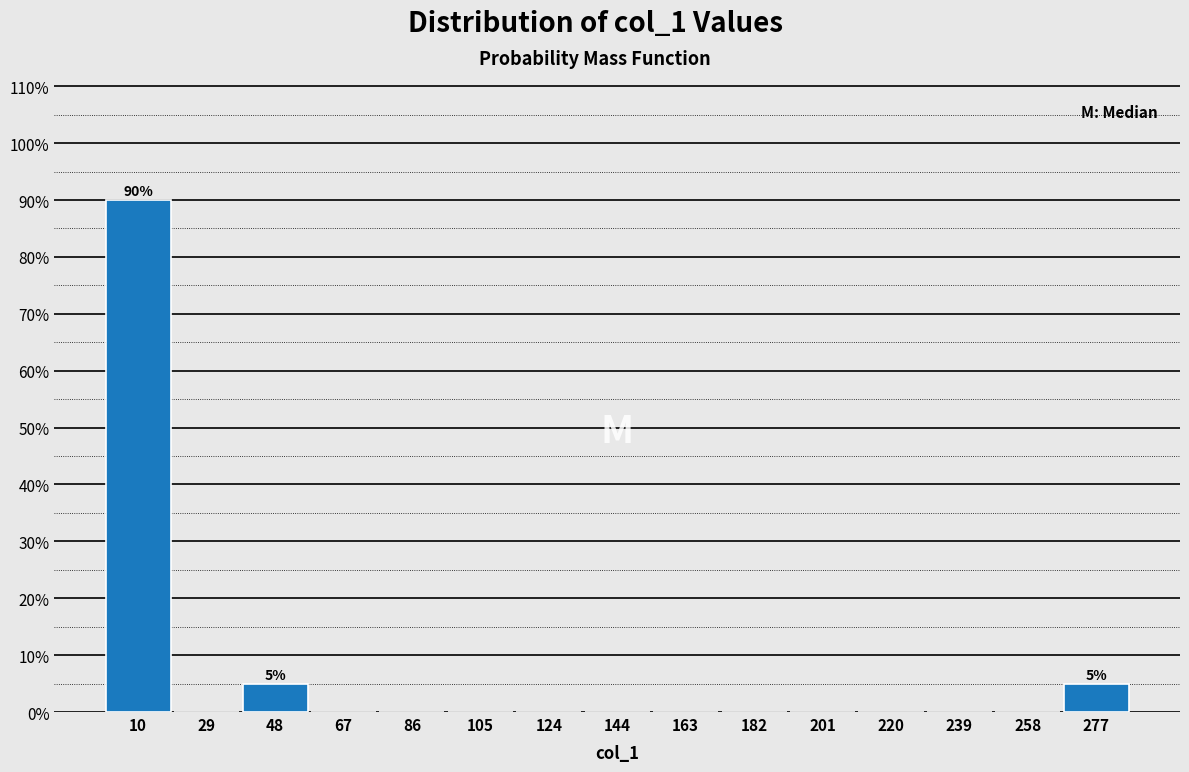

Which range on the x-axis has the tallest bar?

0 to 20